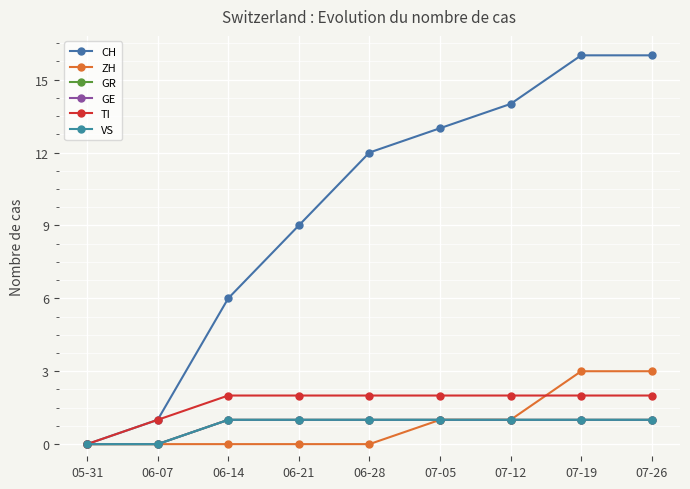

True or false: CH and VS intersect in this chart.

False